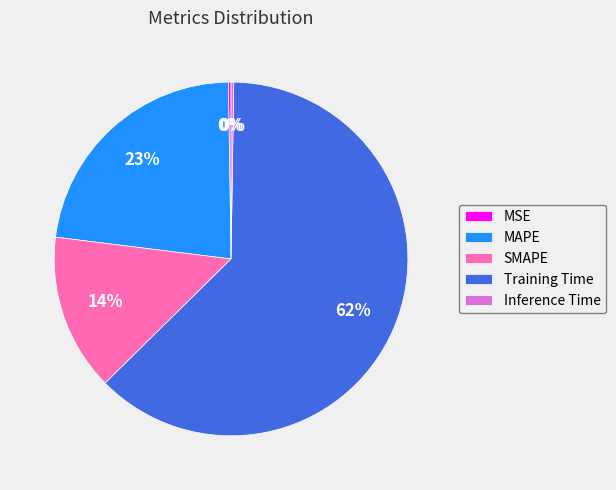

To the nearest percent, what is the combined percentage of MAPE and SMAPE?

37%